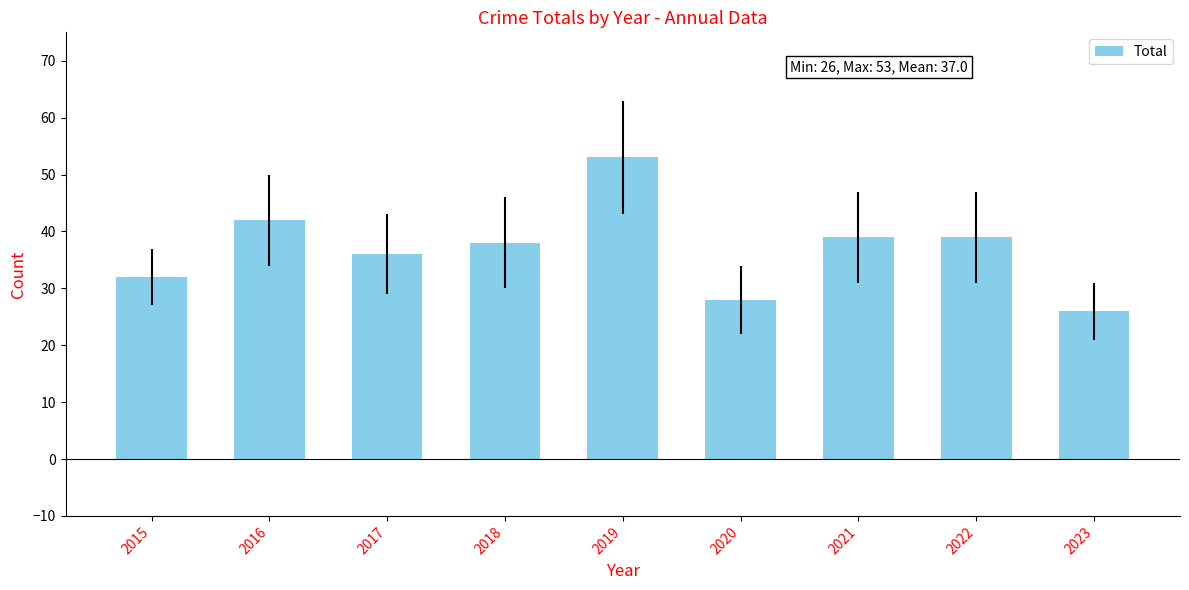

How many distinct data groups are displayed?

1